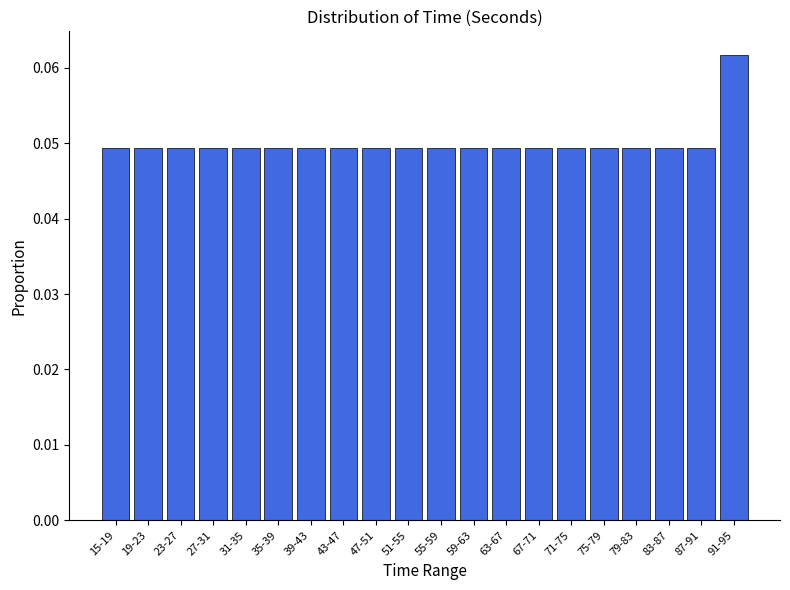

How many values are between 0 and 1?

20